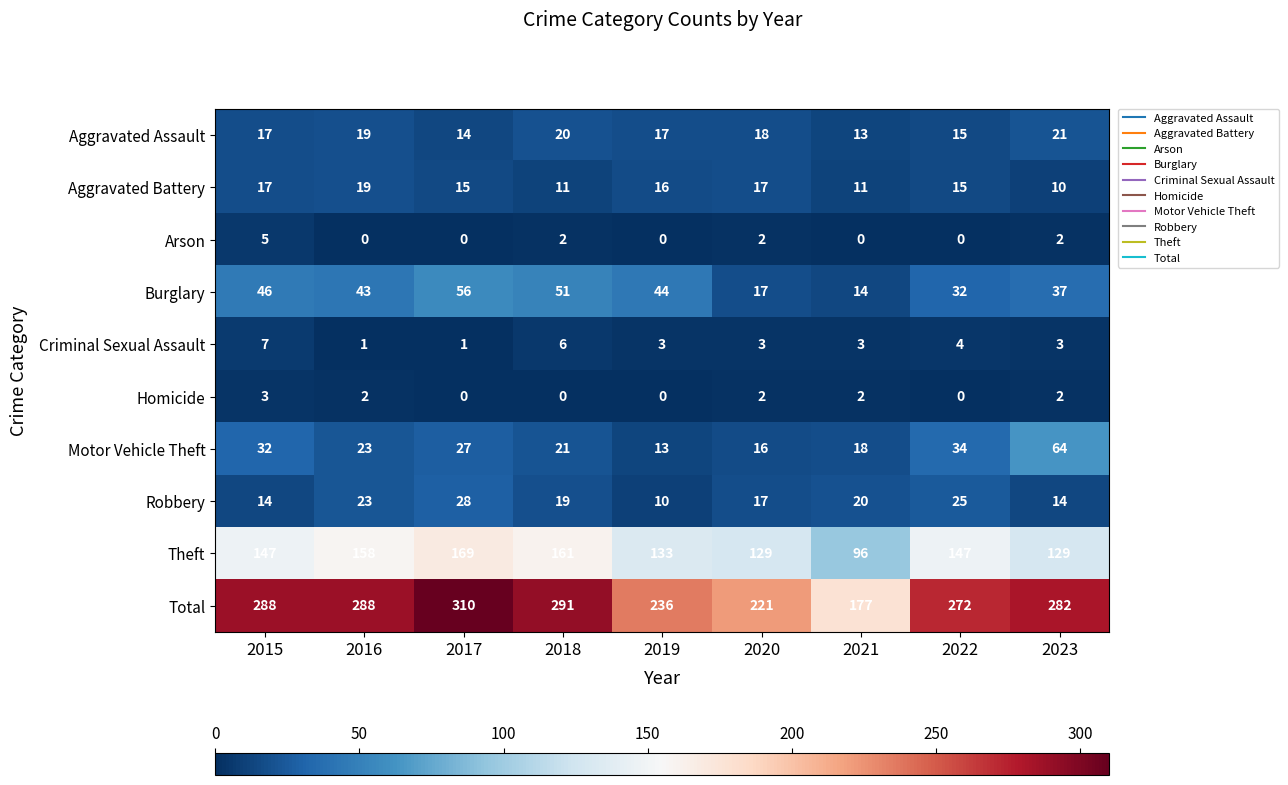

Where is Robbery nearest to the value 19?

2018